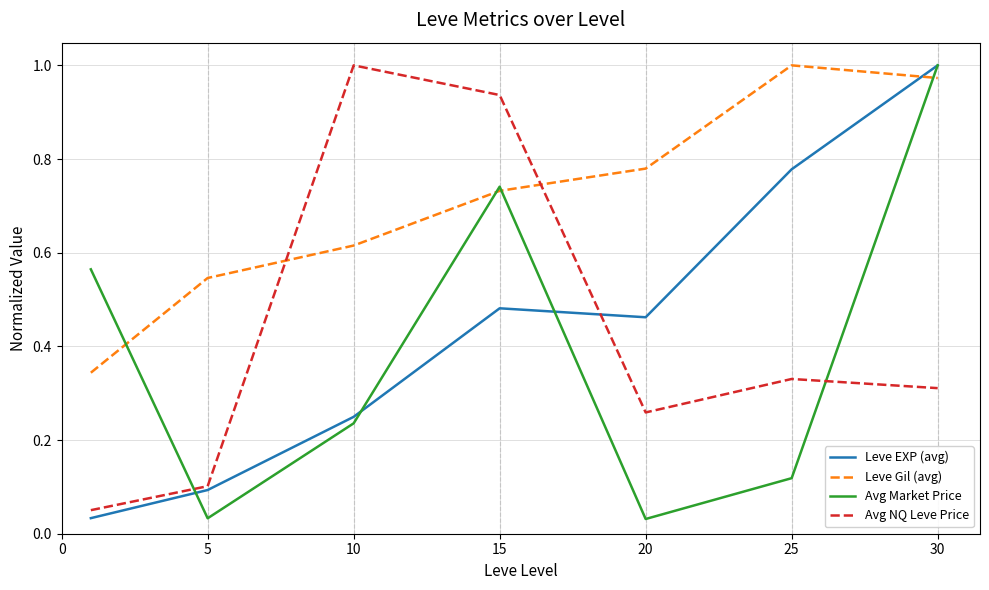

How many intersections are there between Avg NQ Leve Price and Avg Market Price?

2